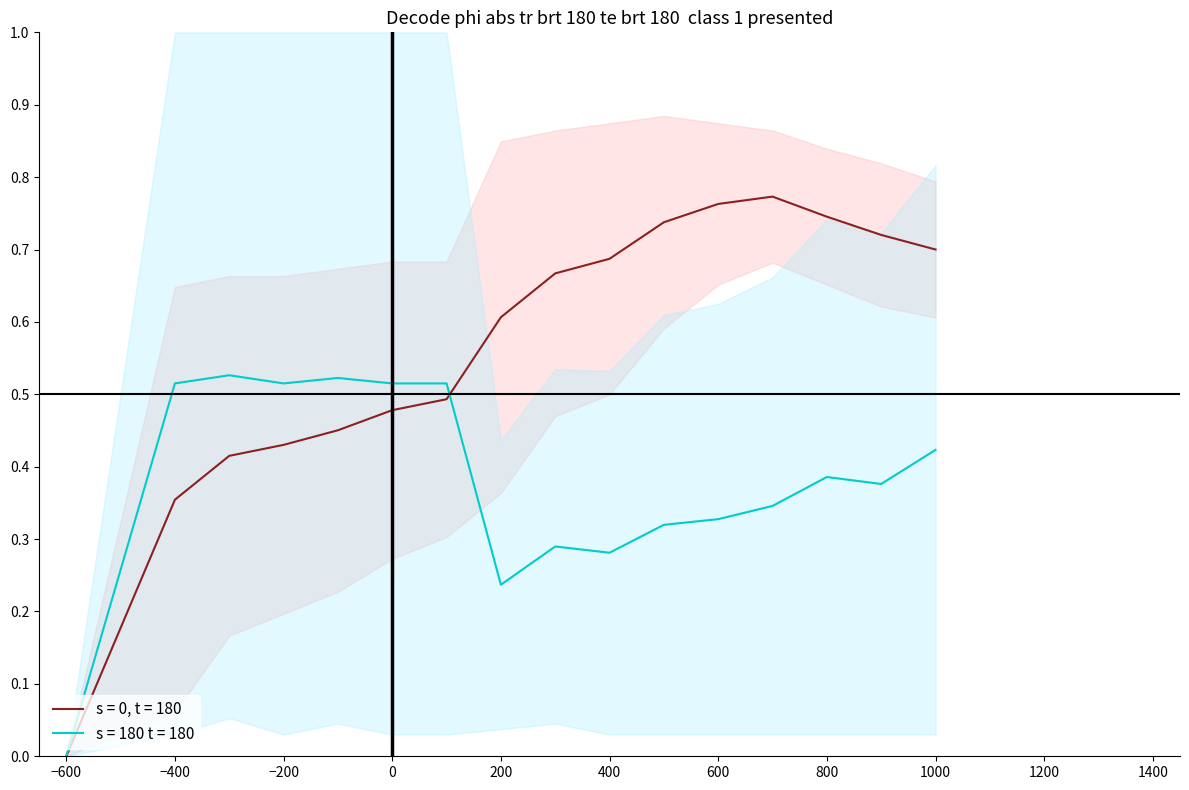

True or false: s = 180 t = 180 and s = 0, t = 180 cross at least once.

True